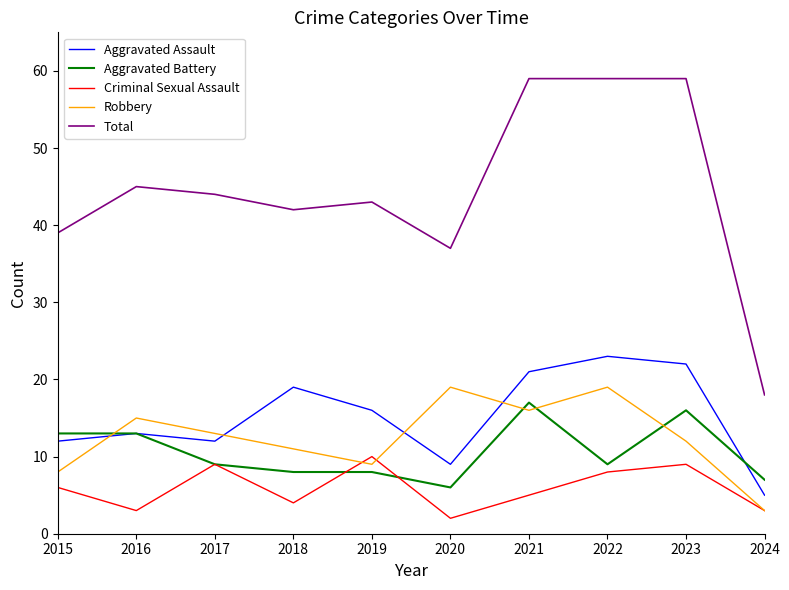

At which label does Aggravated Battery reach its minimum?

2020